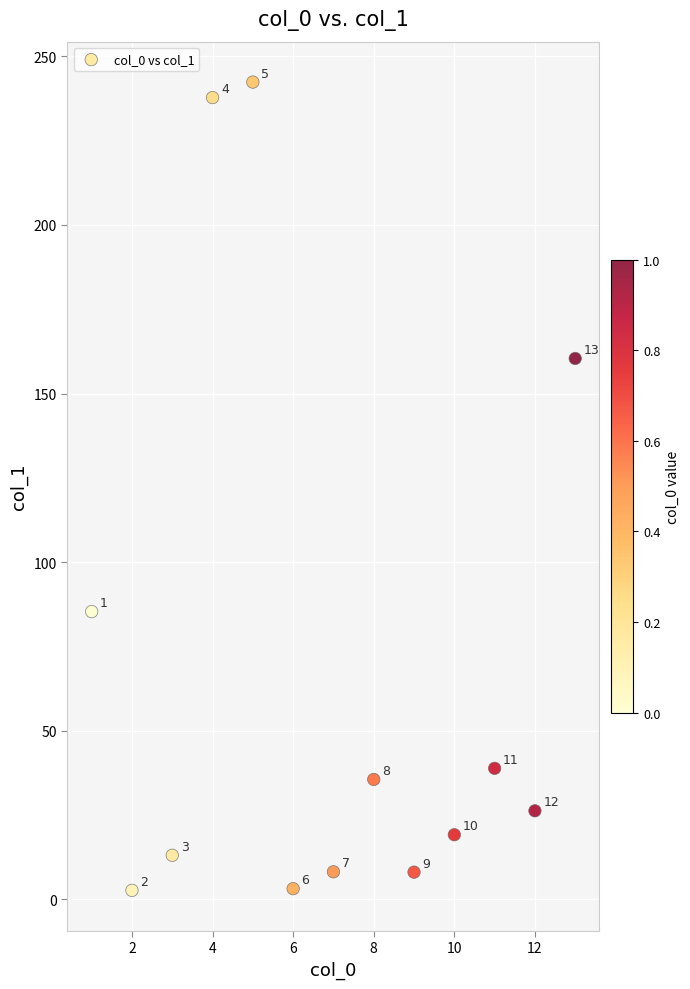

What is the range of X values (max minus min)?

12.0